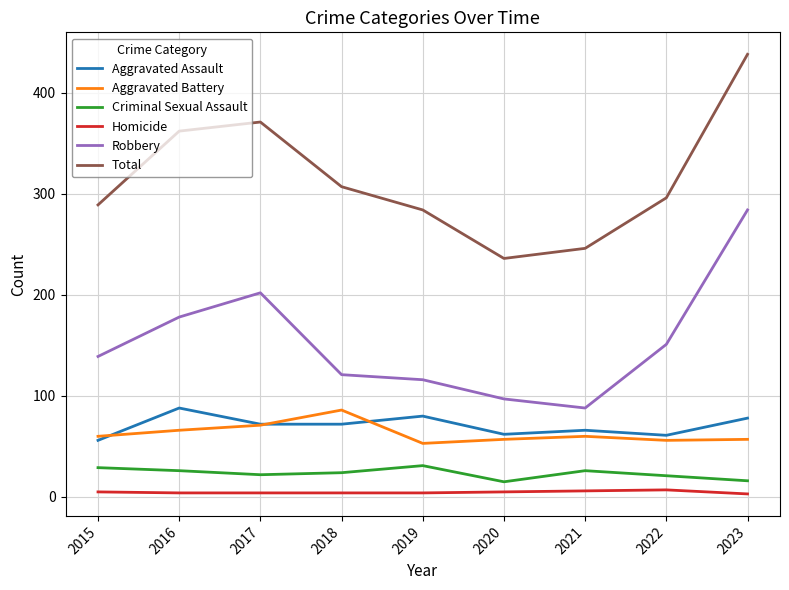

True or false: Criminal Sexual Assault and Homicide cross at least once.

False